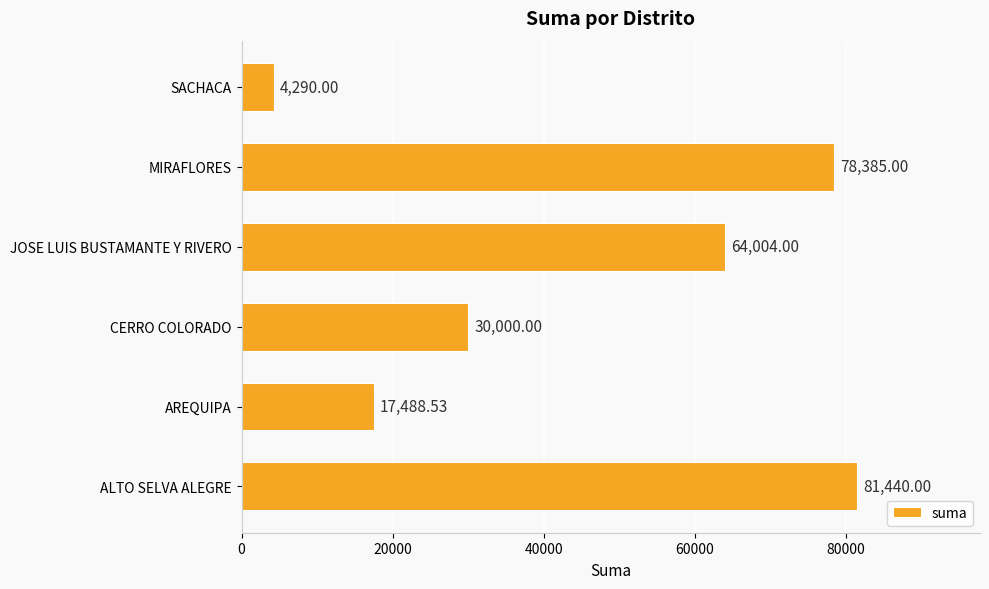

What is the change in value from CERRO COLORADO to SACHACA?

-25710.0